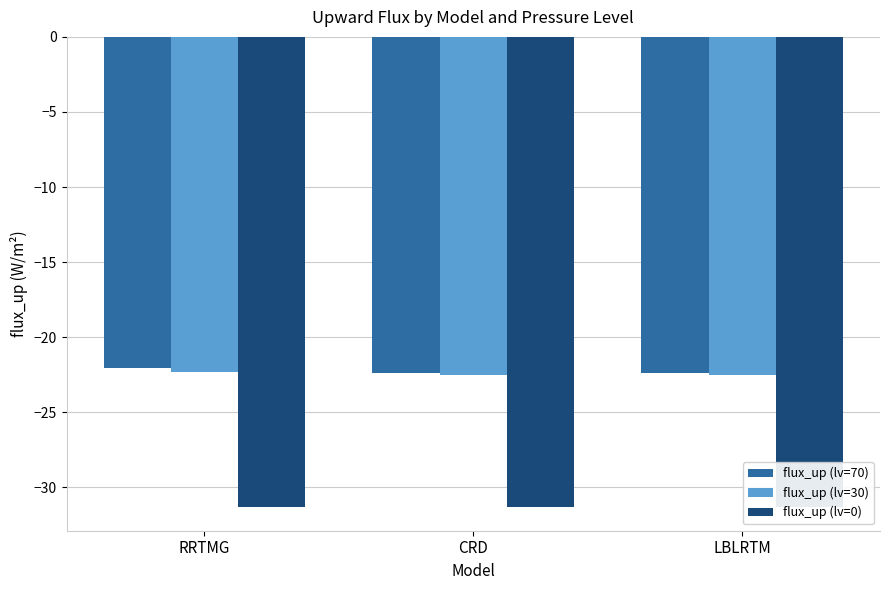

Are the bars horizontal?

No